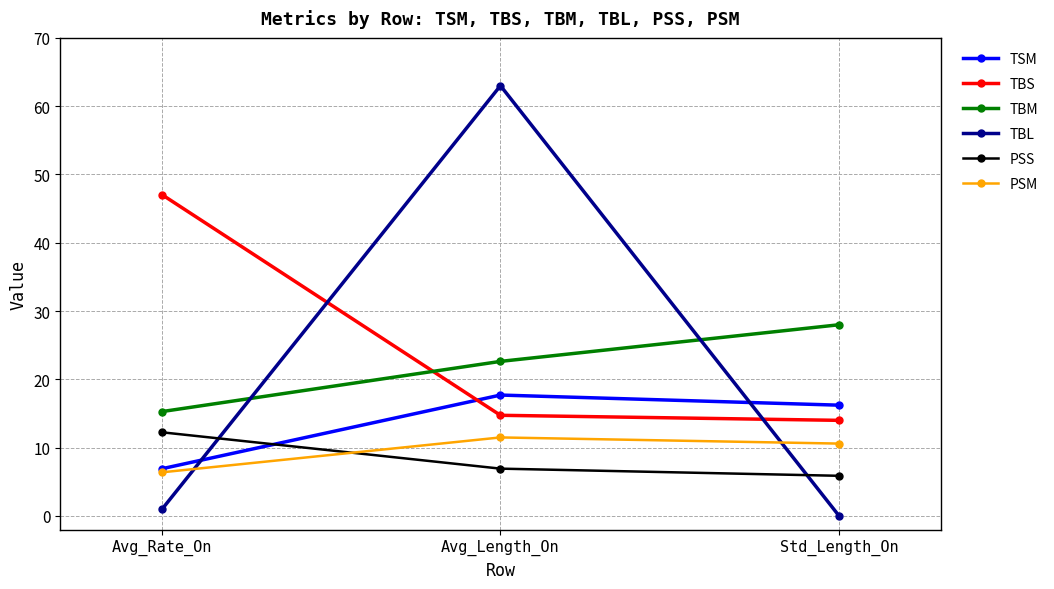

What is the difference between the highest and lowest values at Avg_Rate_On?

46.1